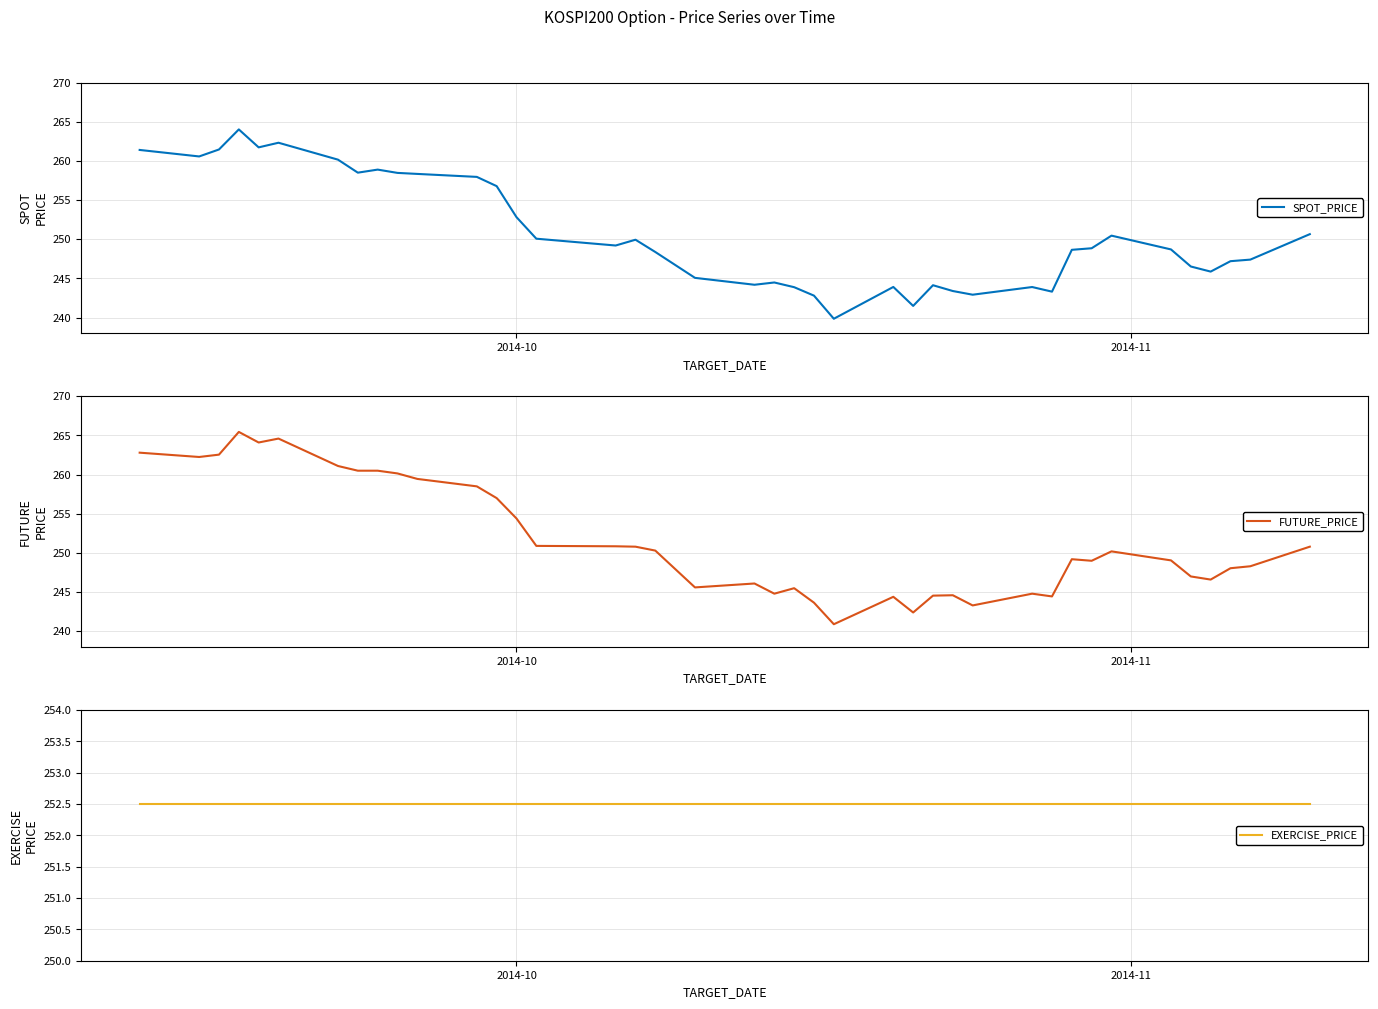

True or false: EXERCISE_PRICE and SPOT_PRICE cross at least once.

True